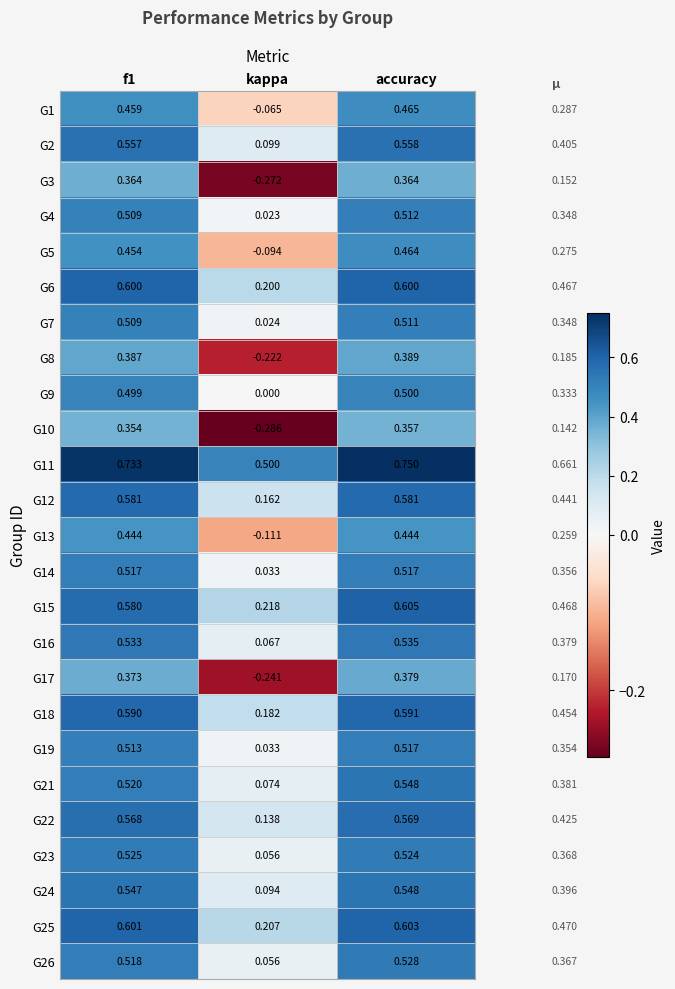

Where is G19 nearest to the value 0?

kappa